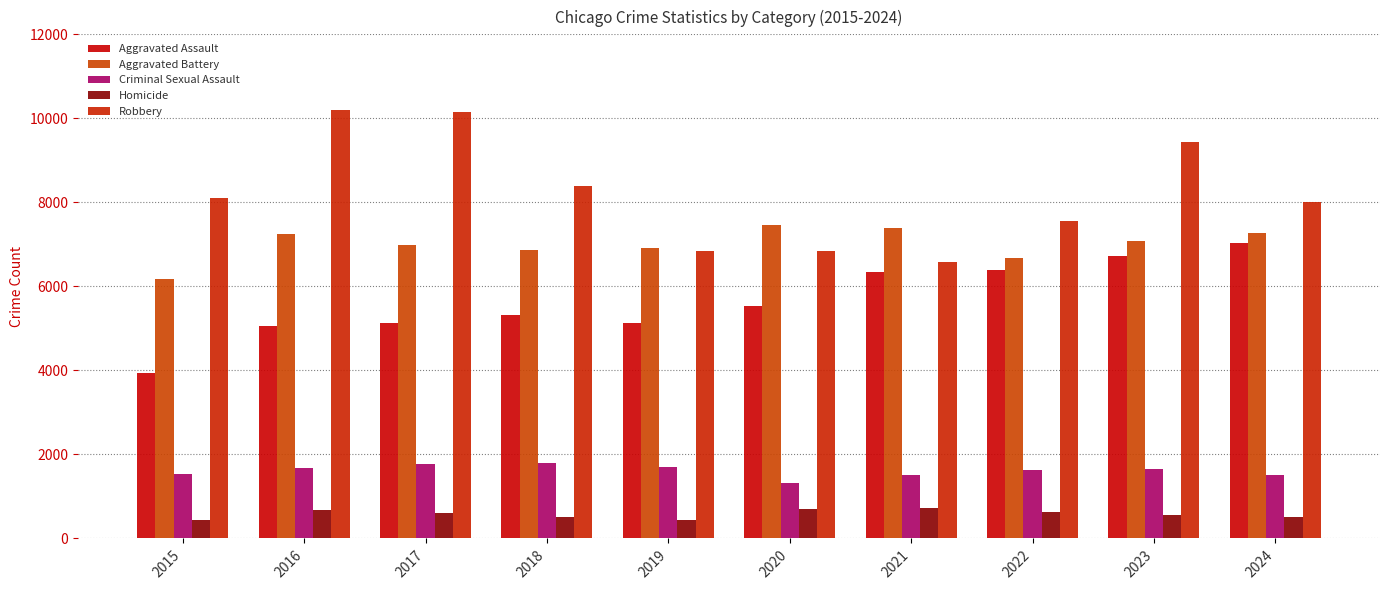

The value of Aggravated Battery at 2020 is 7471. True or false?

True